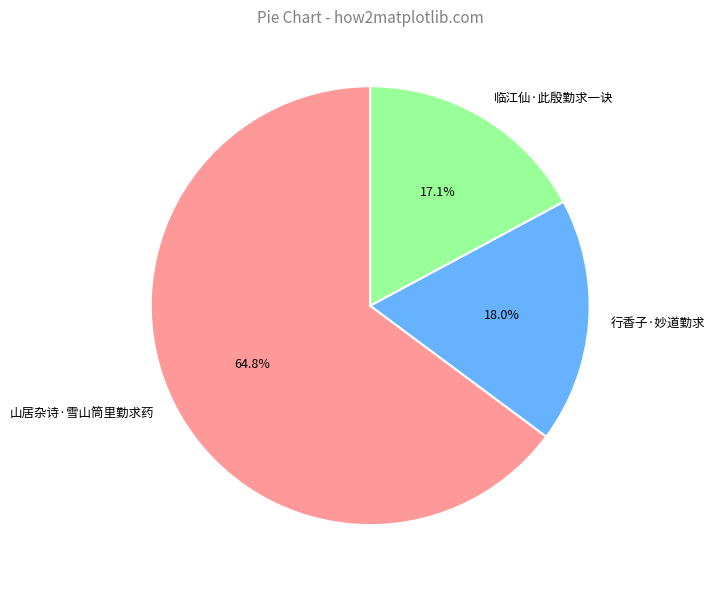

Combined, do 临江仙·此殷勤求一诀 and 山居杂诗·雪山筒里勤求药 account for over 50%?

Yes